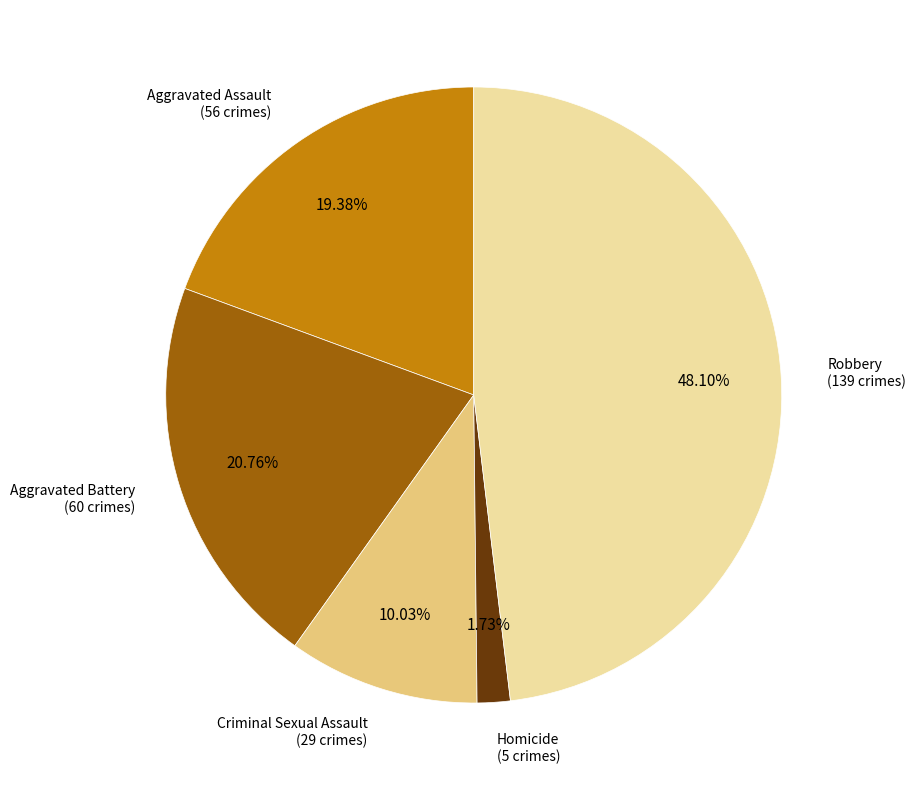

Does any single category account for the majority?

No